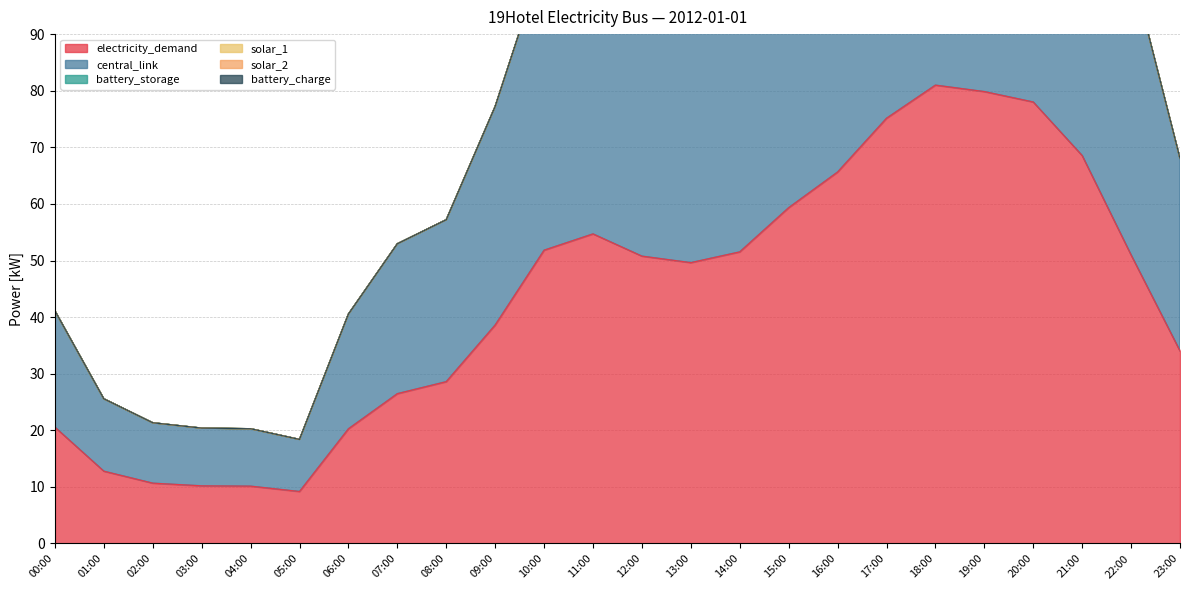

Reading left to right, what are all the values shown in this chart?

electricity_demand: 20.6	12.8	10.7	10.2	10.1	9.2	20.3	26.5	28.6	38.6	51.8	54.7	50.8	49.6	51.5	59.3	65.6	75.1	81.0	79.9	78.0	68.5	51.0	34.0
central_link: 20.6	12.8	10.7	10.2	10.1	9.2	20.3	26.5	28.6	38.6	51.8	54.7	50.8	49.6	51.5	59.3	65.6	75.1	81.0	79.9	78.0	68.5	51.0	34.0
battery_storage: 0.0	0.0	0.0	0.0	0.0	0.0	0.0	0.0	0.0	0.0	0.0	0.0	0.0	0.0	0.0	0.0	0.0	0.0	0.0	0.0	0.0	0.0	0.0	0.0
solar_1: 0.0	0.0	0.0	0.0	0.0	0.0	0.0	0.0	0.0	0.0	0.0	0.0	0.0	0.0	0.0	0.0	0.0	0.0	0.0	0.0	0.0	0.0	0.0	0.0
solar_2: 0.0	0.0	0.0	0.0	0.0	0.0	0.0	0.0	0.0	0.0	0.0	0.0	0.0	0.0	0.0	0.0	0.0	0.0	0.0	0.0	0.0	0.0	0.0	0.0
battery_charge: 0.0	0.0	0.0	0.0	0.0	0.0	0.0	0.0	0.0	0.0	0.0	0.0	0.0	0.0	0.0	0.0	0.0	0.0	0.0	0.0	0.0	0.0	0.0	0.0